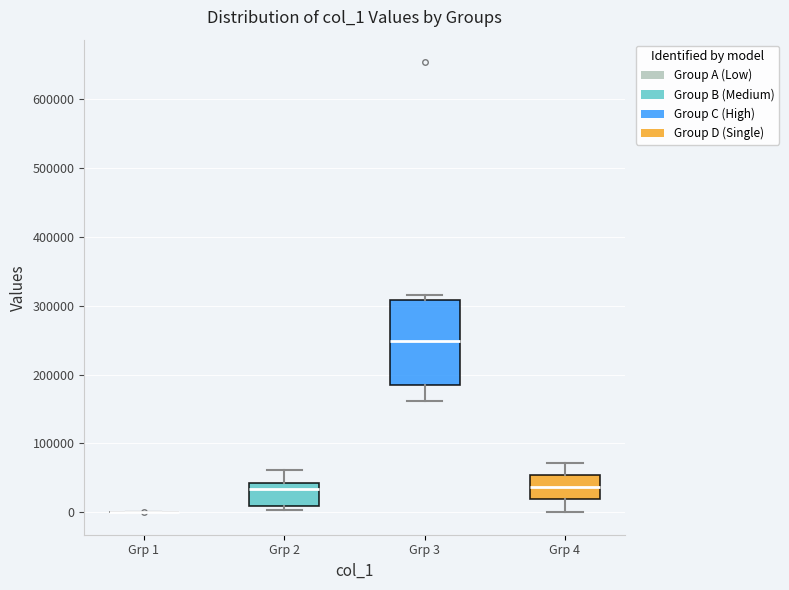

Reading left to right, read every box against the y-axis: the position of its median line, the range the box covers, and the ends of its whiskers. The values are not printed on the chart, so give them approximately, as read against the axis.

Grp 1: box collapsed to a line at 0, whiskers 0 to 0
Grp 2: median 30000, box 10000 to 40000, whiskers 0 to 60000
Grp 3: median 250000, box 190000 to 310000, whiskers 160000 to 320000
Grp 4: median 40000, box 20000 to 50000, whiskers 0 to 70000